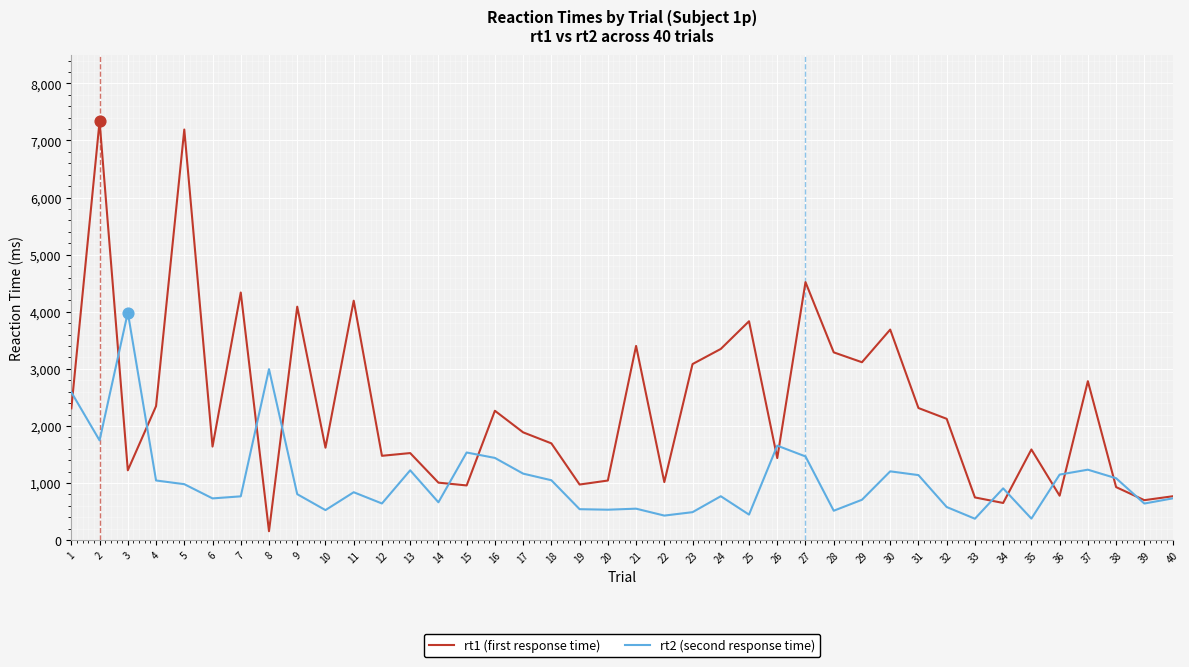

Which series has the largest range (max minus min)?

rt1 (first response time)